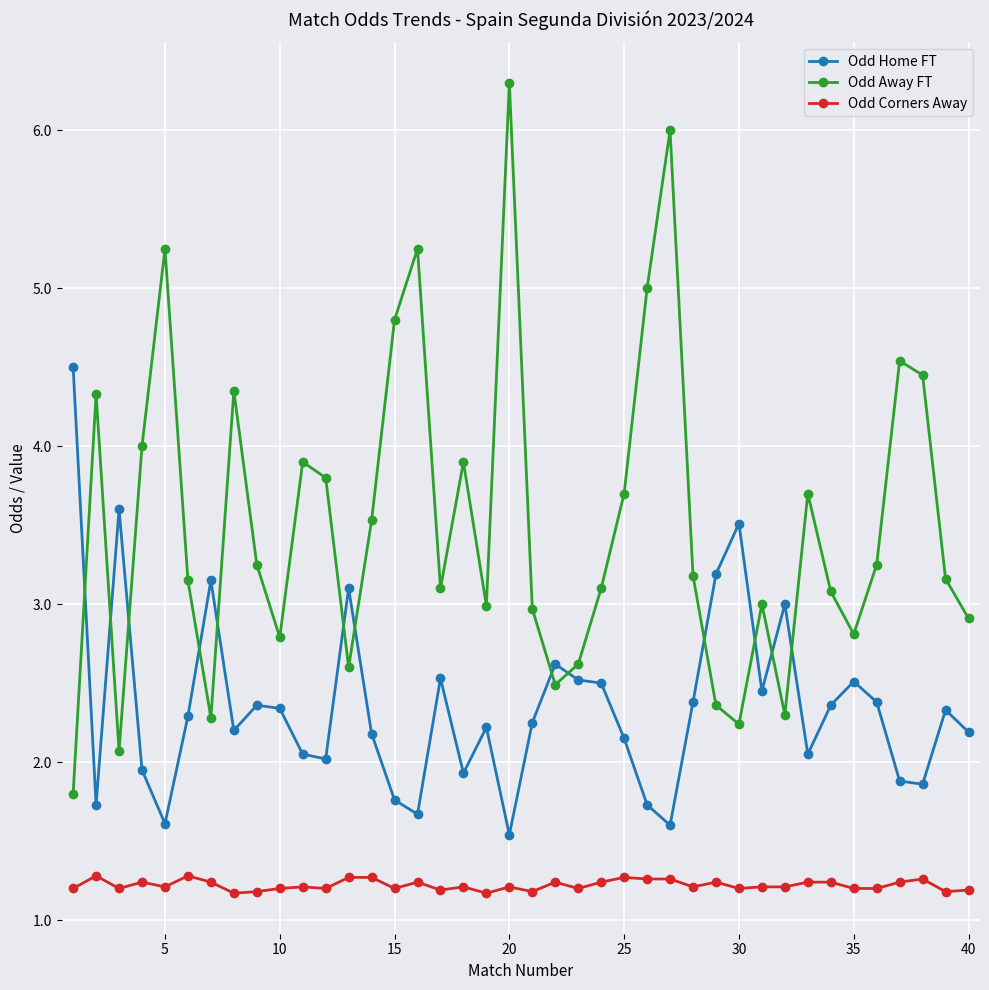

Does the chart have visible grid lines?

Yes